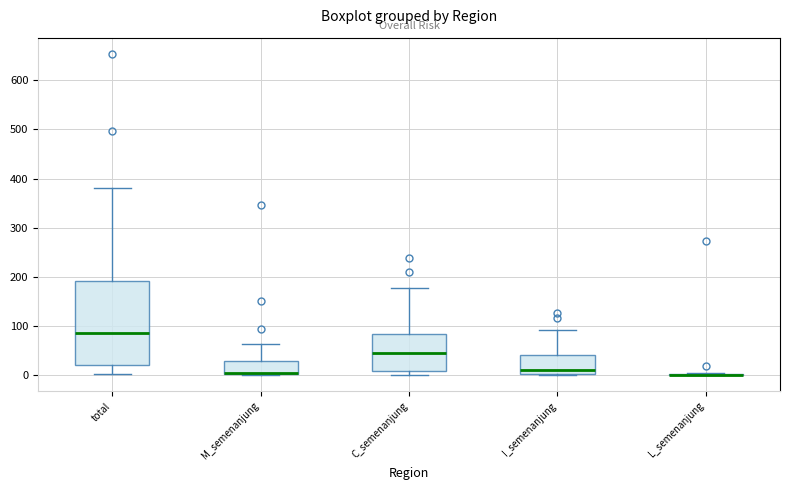

Reading left to right, transcribe this box plot: for each box, give where its median line is, the range the box spans, and where its two whiskers end, as read against the y-axis. The values are not printed on the chart, so give them approximately, as read against the axis.

total: median 90, box 20 to 190, whiskers 0 to 380
M_semenanjung: median 0 (drawn on the box's lower edge), box 0 to 30, whiskers 0 to 60
C_semenanjung: median 40, box 10 to 80, whiskers 0 to 180
I_semenanjung: median 10, box 0 to 40, whiskers 0 to 90
L_semenanjung: box collapsed to a line at 0, whiskers 0 to 10